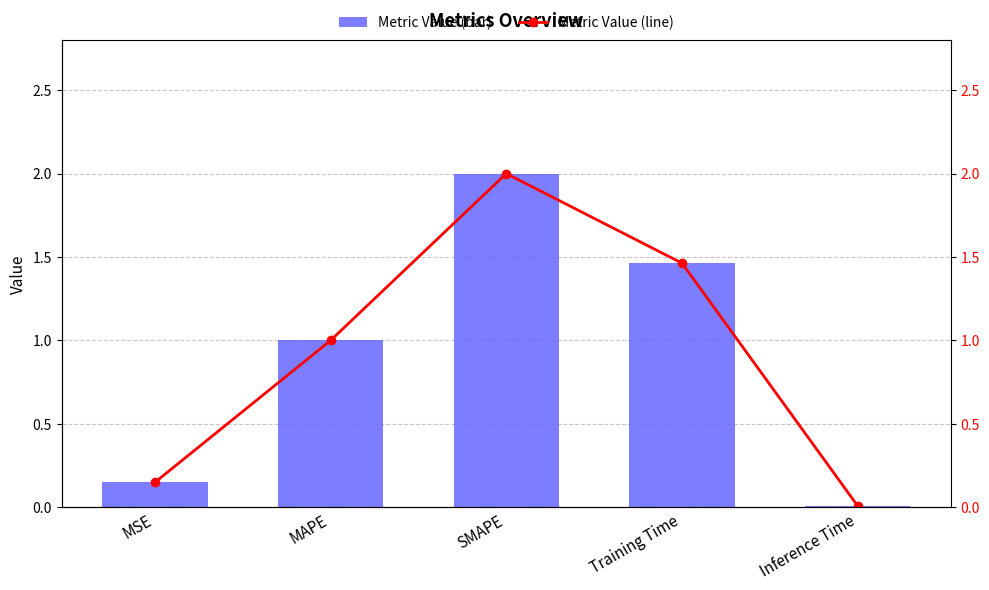

Which series has the largest range (max minus min)?

col_1